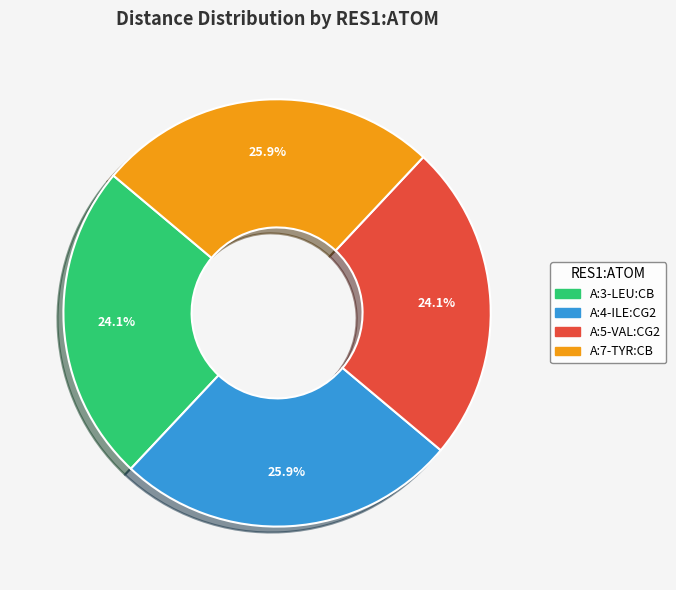

Is there any slice that represents more than half of the pie?

No